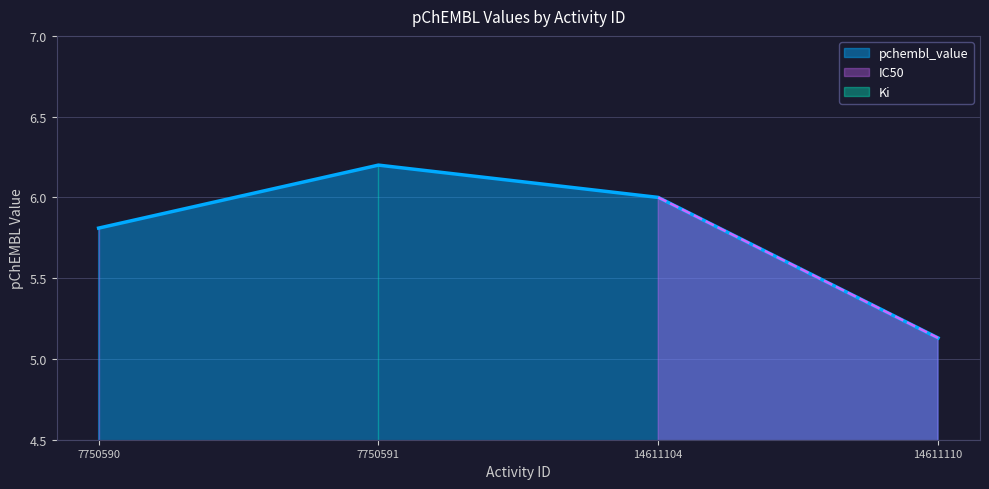

List the labels in order of value, smallest first.

14611110, 7750590, 14611104, 7750591